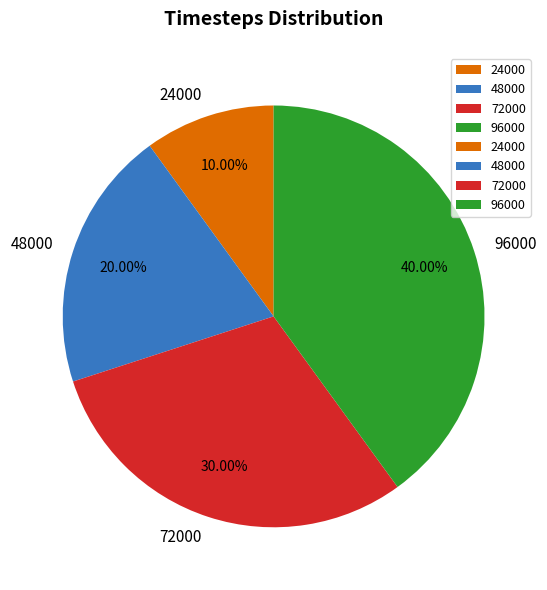

To the nearest percent, what percentage of the pie is 72000?

30%